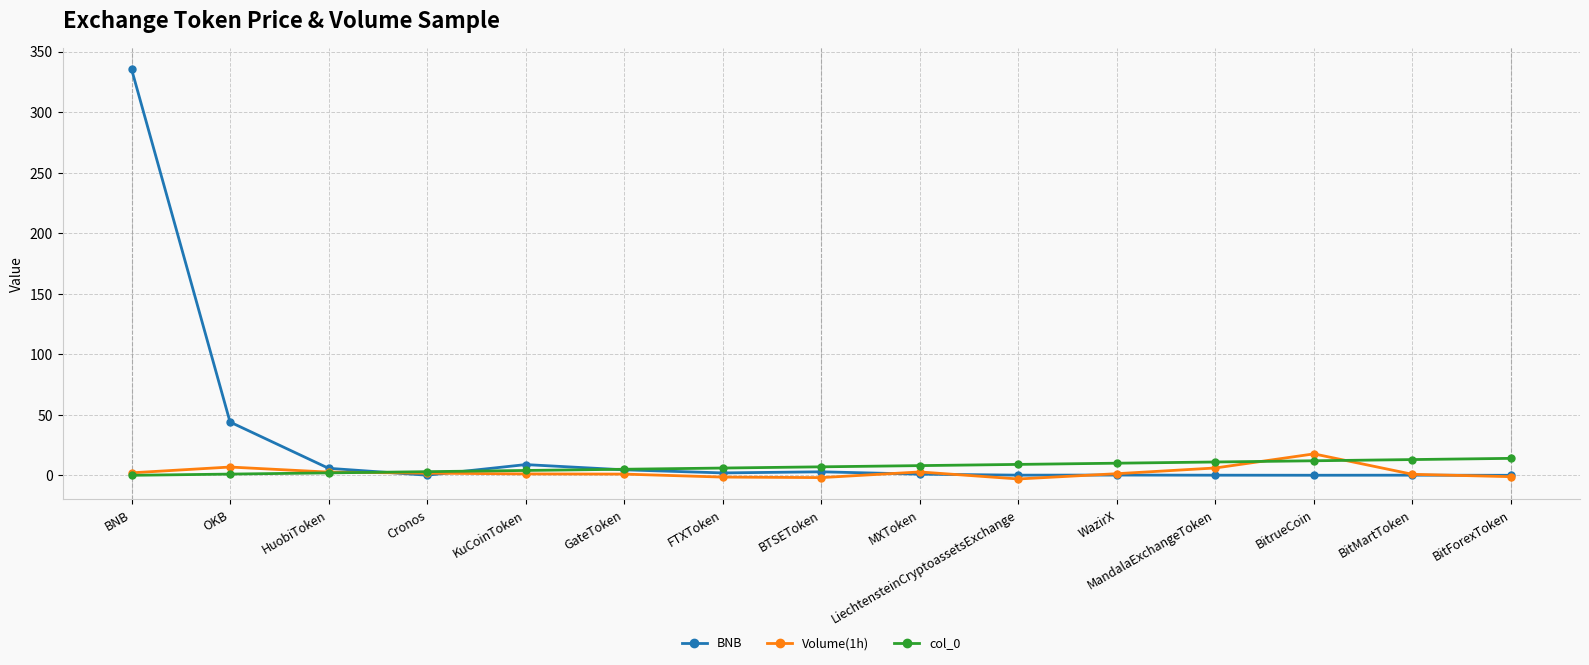

Which label corresponds to the largest value in the chart?

BNB